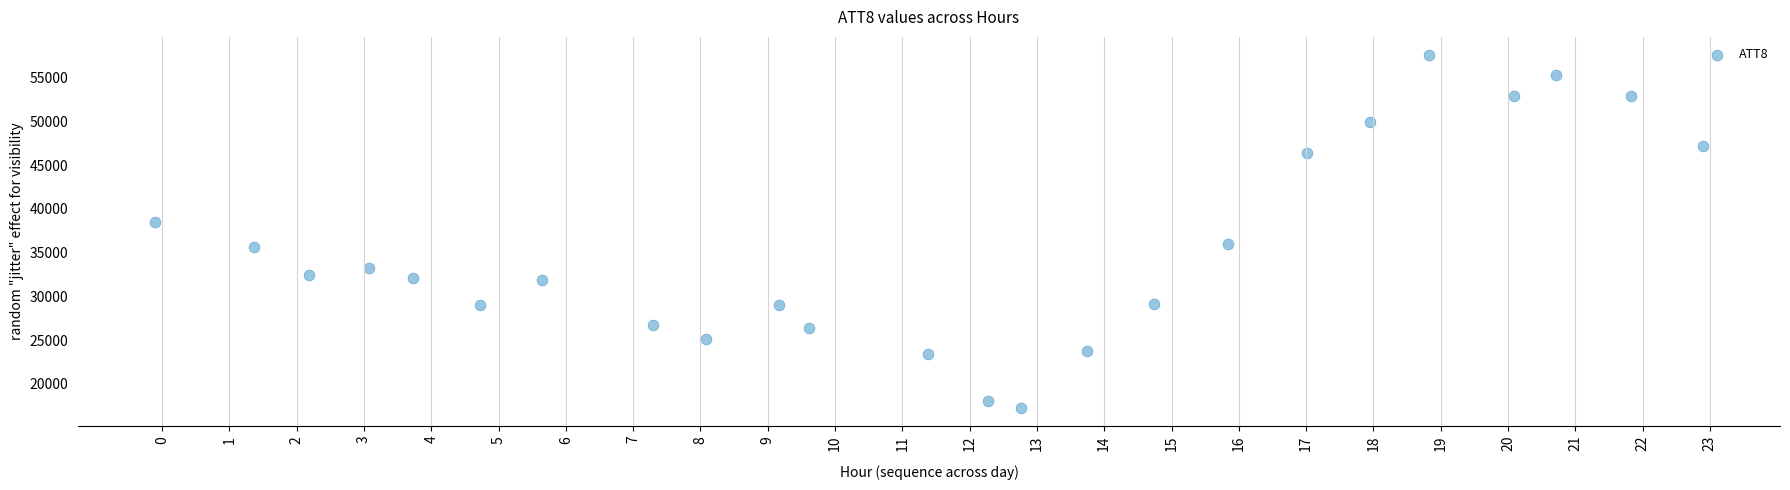

What is the range of Y values (max minus min)?

40469.9